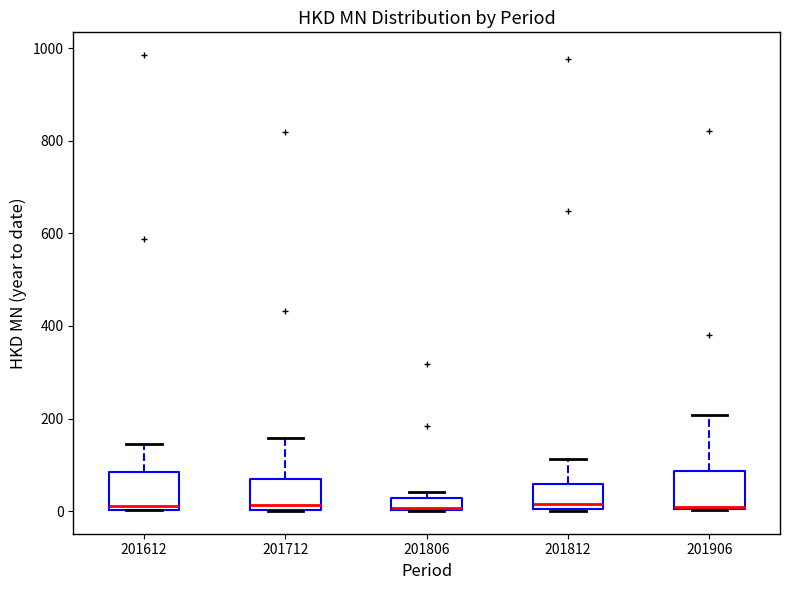

Where is the upper edge of the box at x = 201906 on the y-axis? The values are not printed on the chart, so give them approximately, as read against the axis.

80